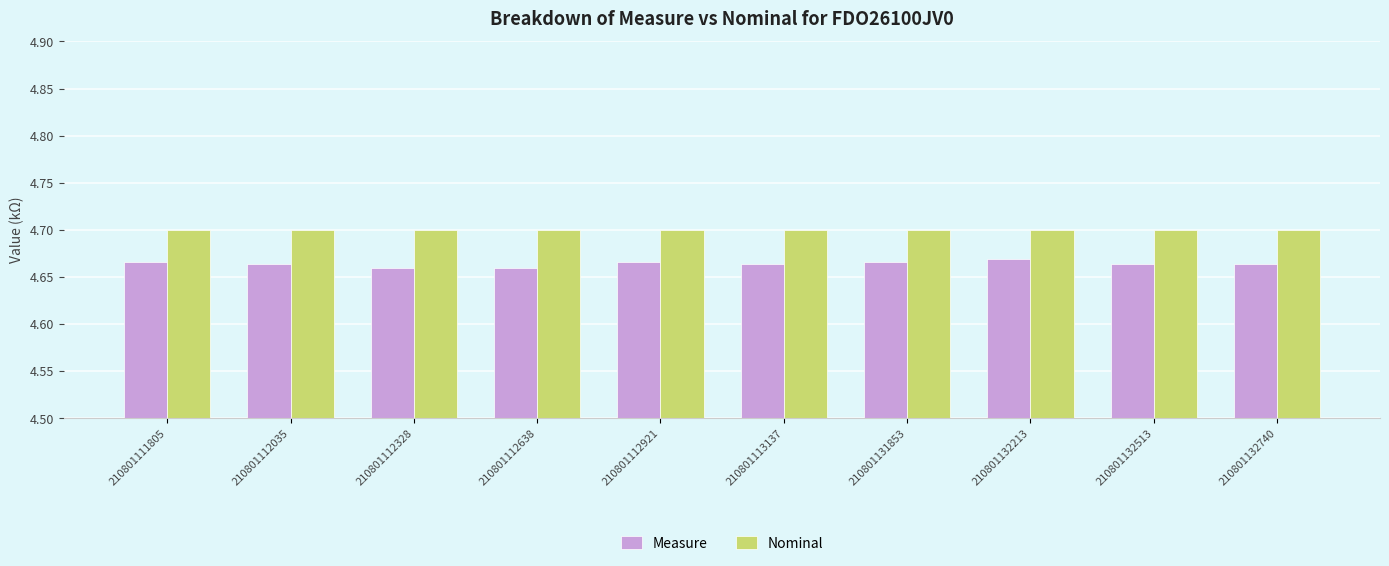

Which series has the widest spread of values?

Measure